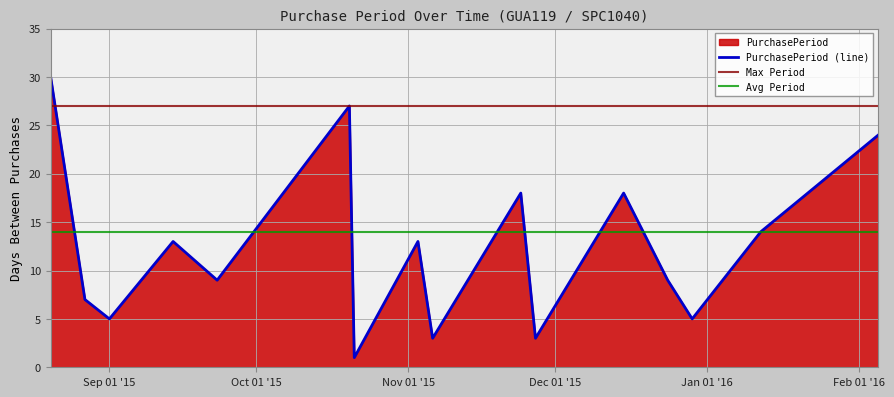

Which category has the highest value across all series?

2015-08-20